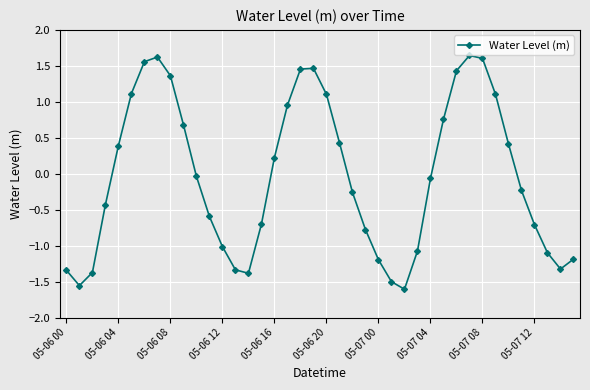

How many values are above zero?

18